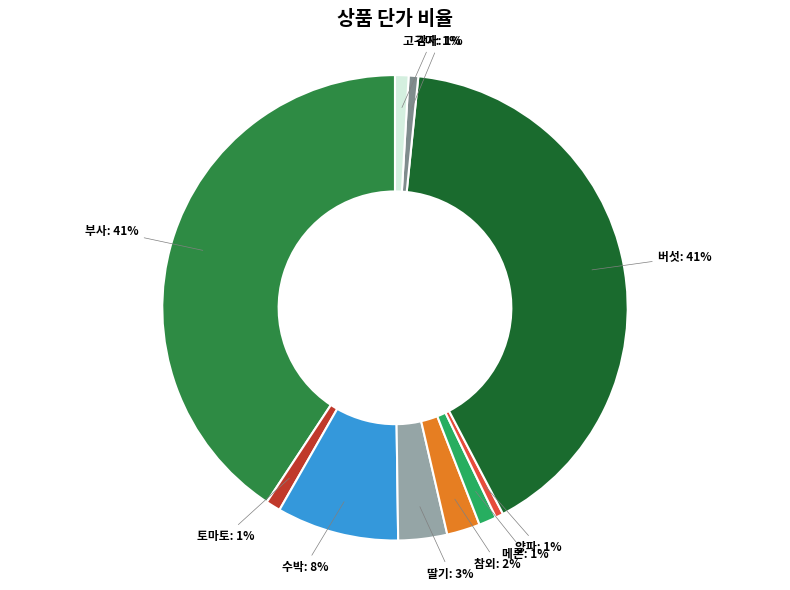

To the nearest percent, what is the average slice percentage?

10%